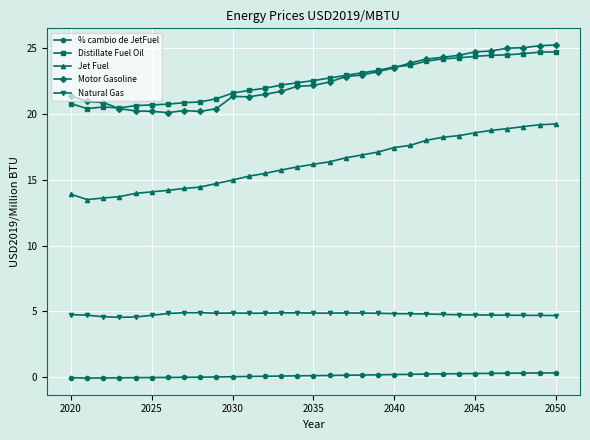

What is the value of the Jet Fuel point at the 16th from the left?

16.2